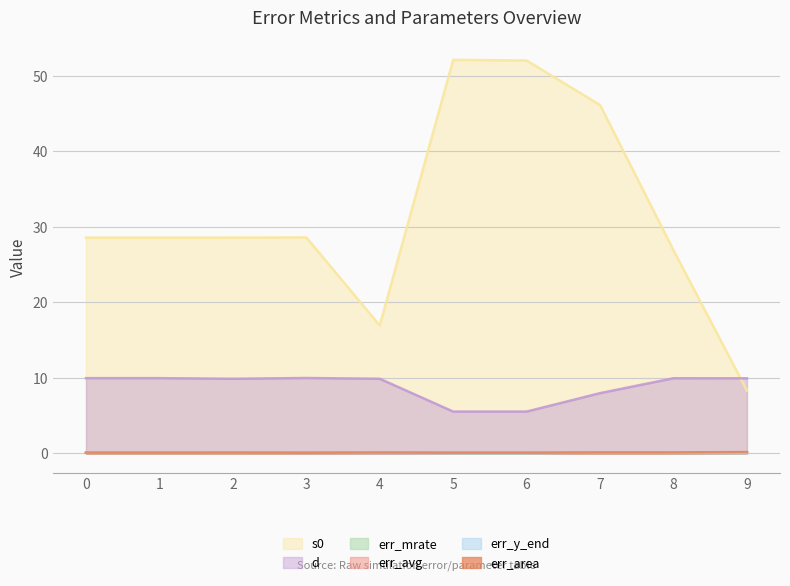

At which label is err_y_end closest to 0?

9